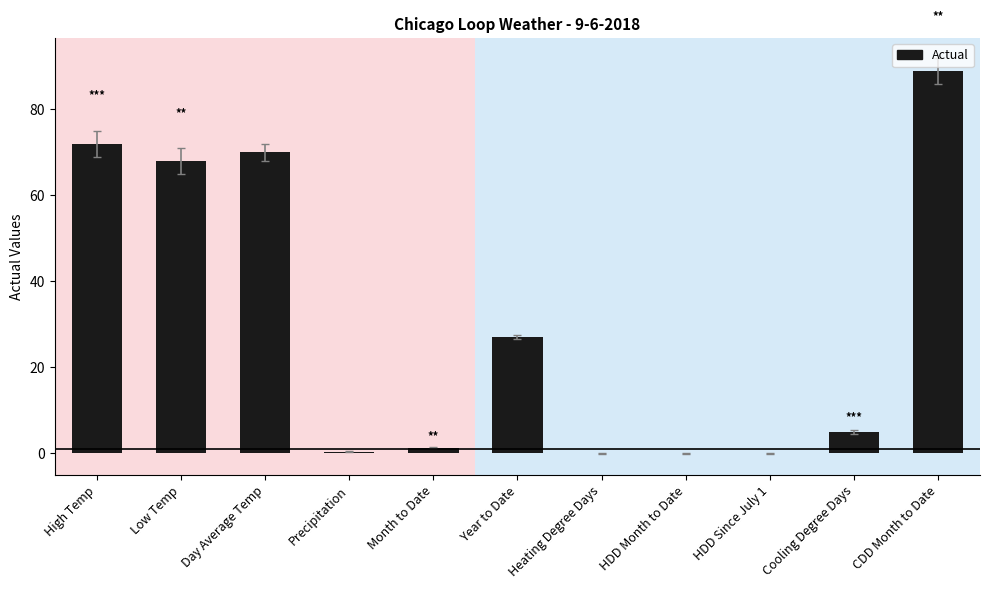

Which has a higher value, Heating Degree Days or Low Temp?

Low Temp